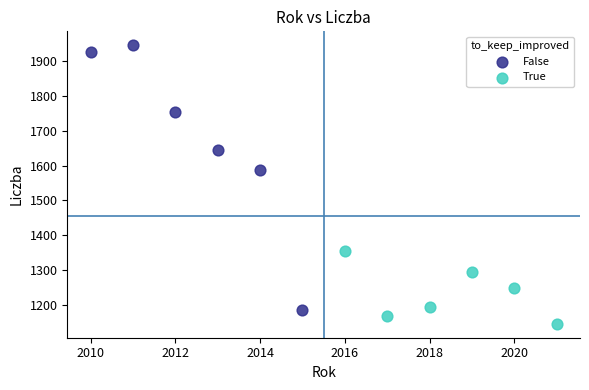

Which series reaches the minimum Y coordinate?

True